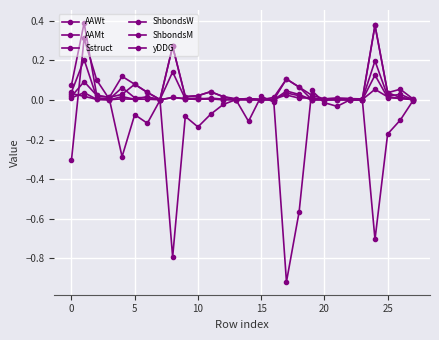

What is the smallest value displayed?

-0.9